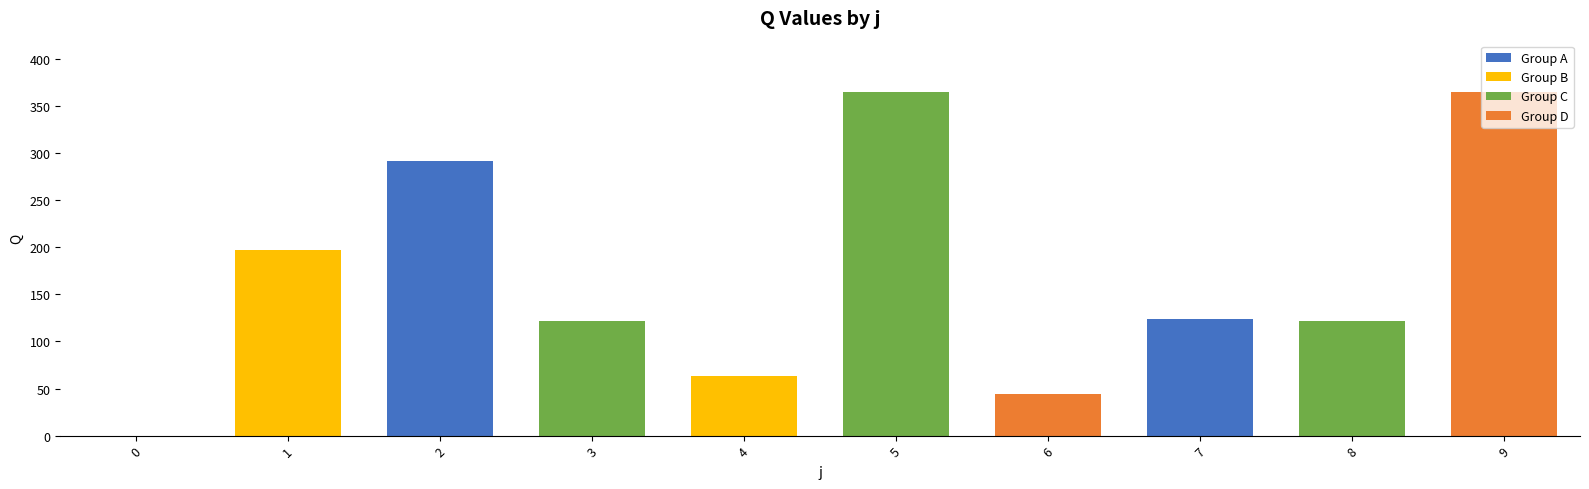

Is it true that the value at 3 is 122.0?

True